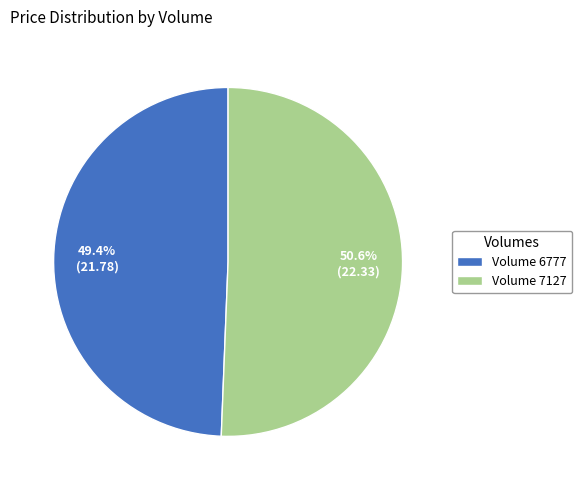

What is the ratio of the value at Volume 7127 to the value at Volume 6777?

1.0